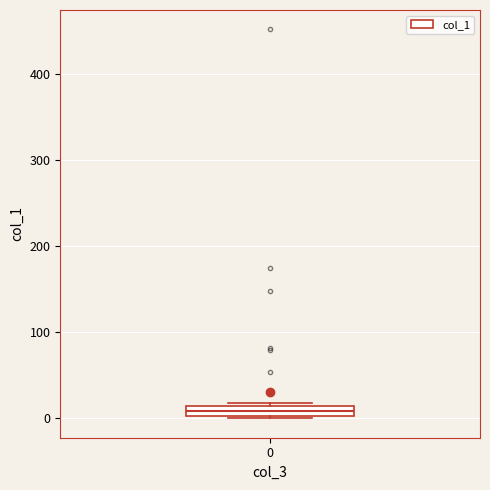

Where is the lower edge of the box at x = 0 on the y-axis? The values are not printed on the chart, so give them approximately, as read against the axis.

0